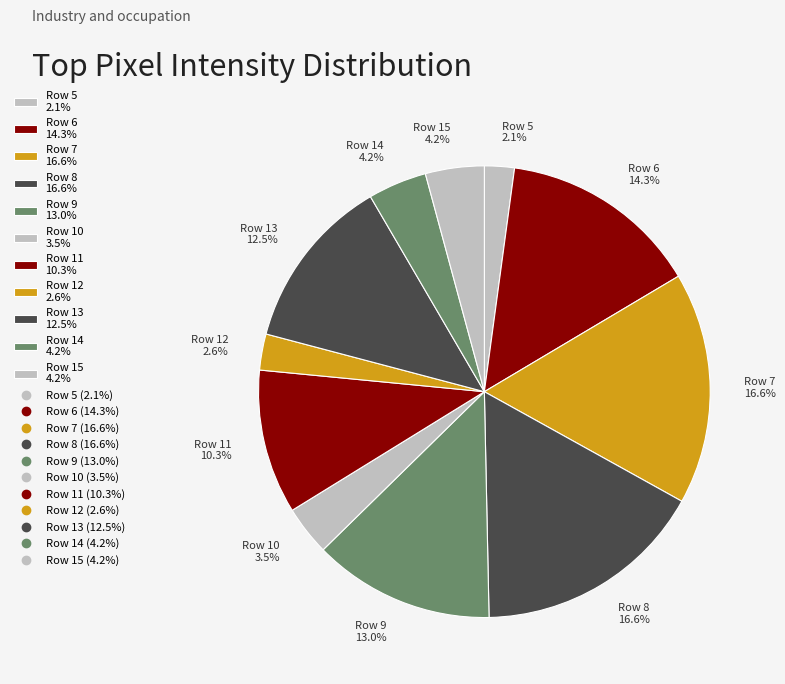

Is there a majority slice in this chart?

No